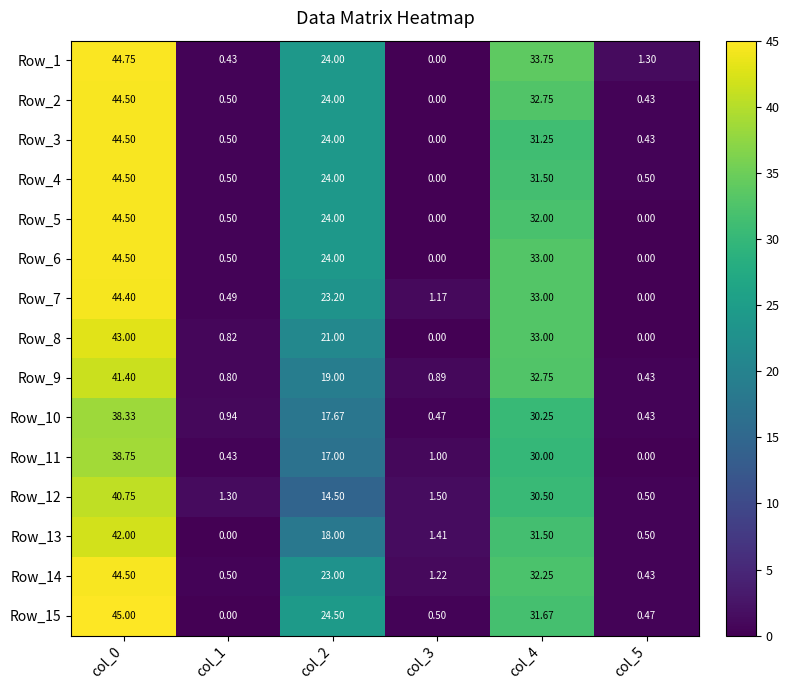

Is the value of Row_10 at col_2 greater than the value of Row_8 at col_0?

No